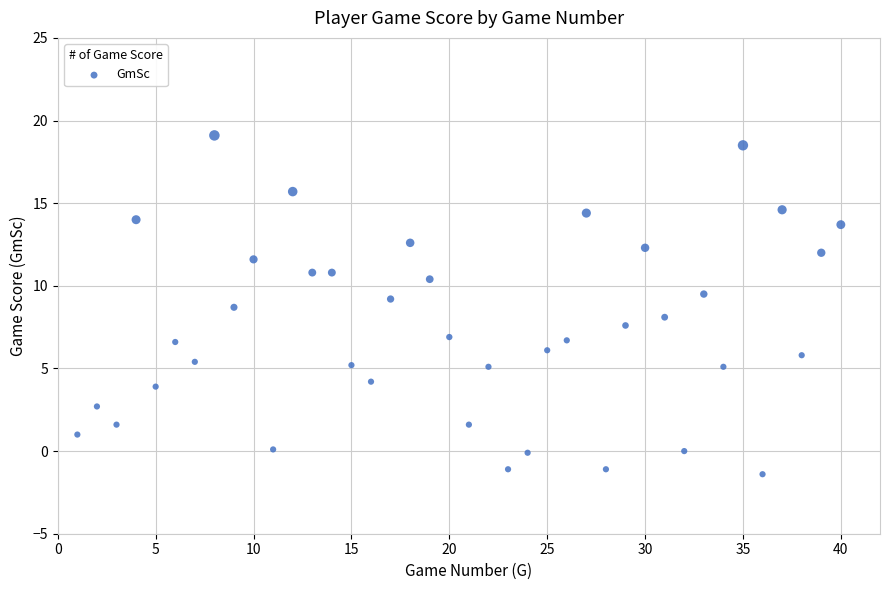

What is the range of X values (max minus min)?

39.0